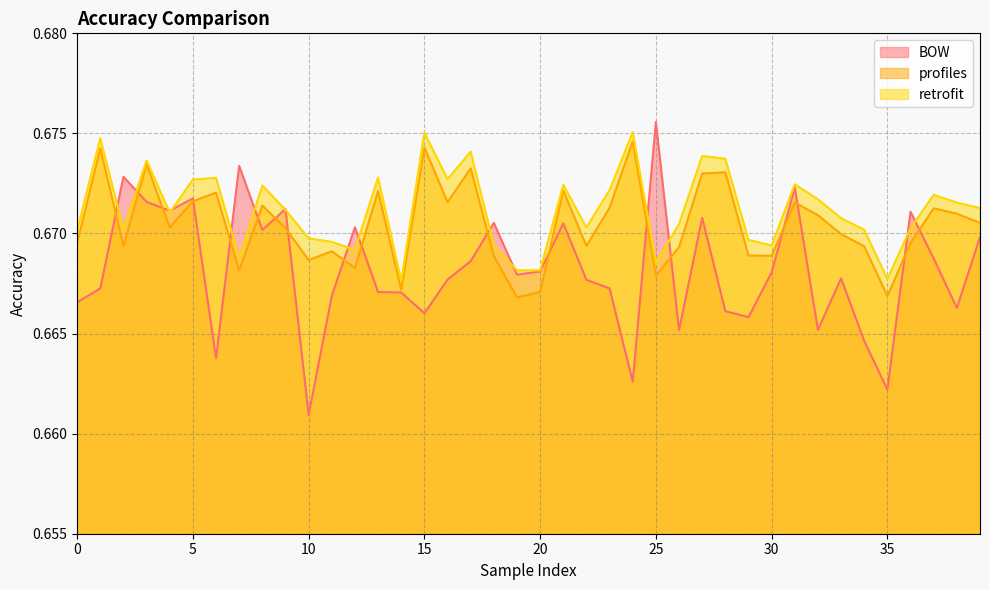

Is it true that profiles equals 0.7 at 26?

True